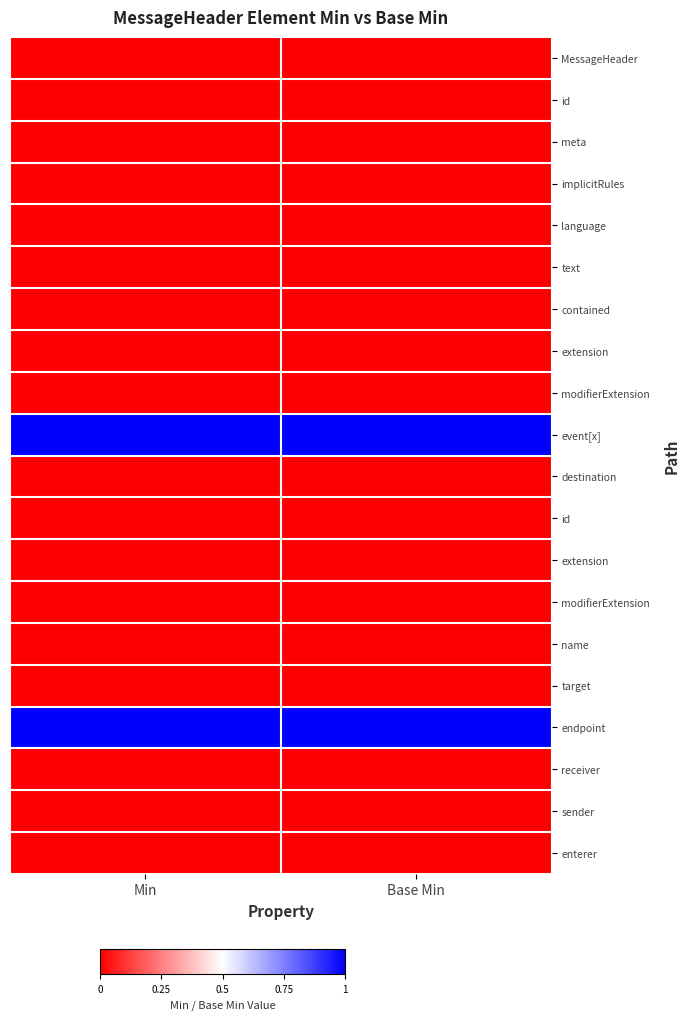

What is the spread (max minus min) of values at Base Min?

1